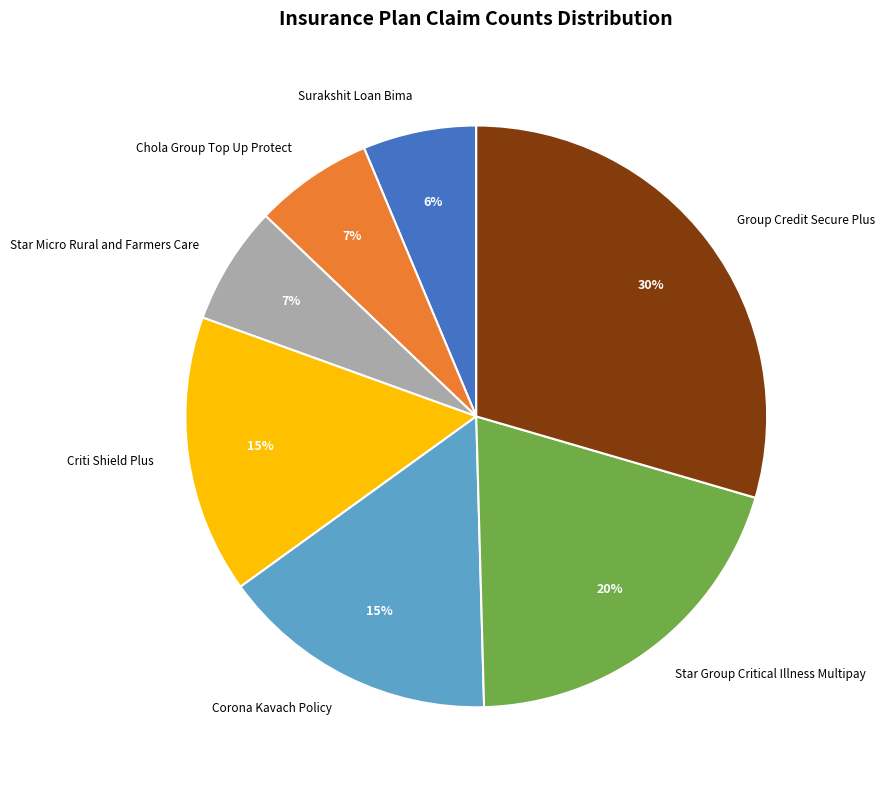

Count the number of slices in the pie.

7